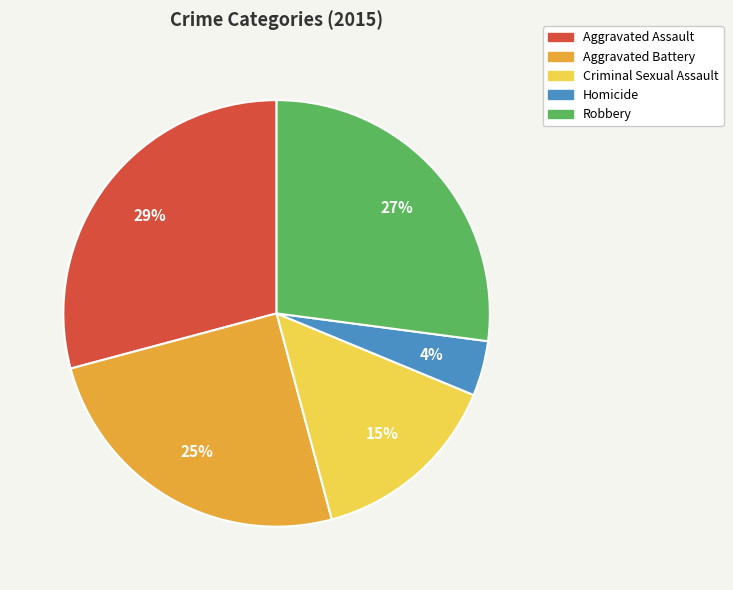

How many segments does this pie chart have?

5